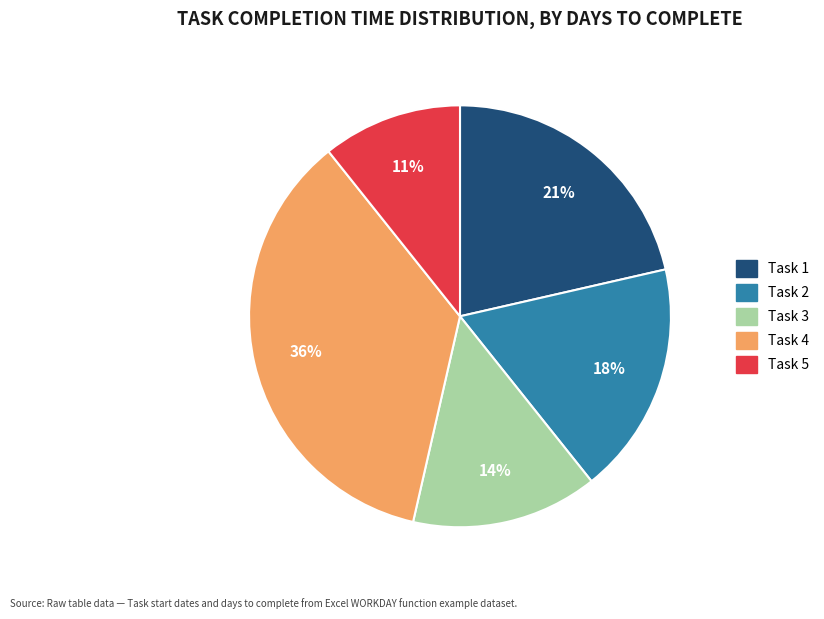

Between Task 2 and Task 4, which is larger?

Task 4